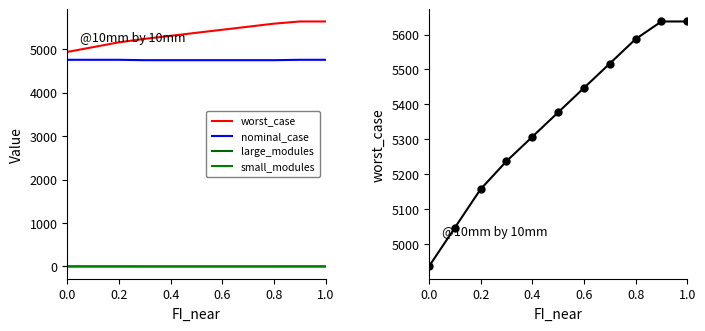

Reading left to right, list all the values displayed in this chart.

worst_case: 4936.3	5046.9	5157.5	5237.4	5307.3	5377.2	5447.1	5517.0	5587.0	5637.4	5637.4
nominal_case: 4755.6	4755.6	4755.6	4746.7	4746.7	4746.7	4746.7	4746.7	4746.7	4755.6	4755.6
large_modules: 0.0	0.0	0.0	1.0	1.0	1.0	1.0	1.0	1.0	0.0	0.0
small_modules: 3.0	3.0	3.0	0.0	0.0	0.0	0.0	0.0	0.0	3.0	3.0